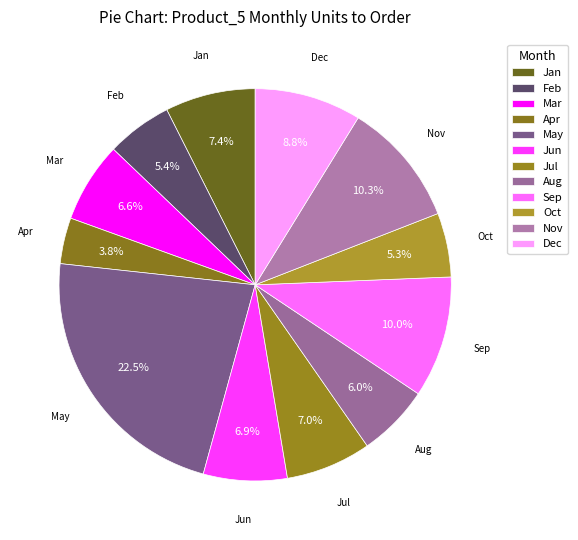

Count the number of slices in the pie.

12